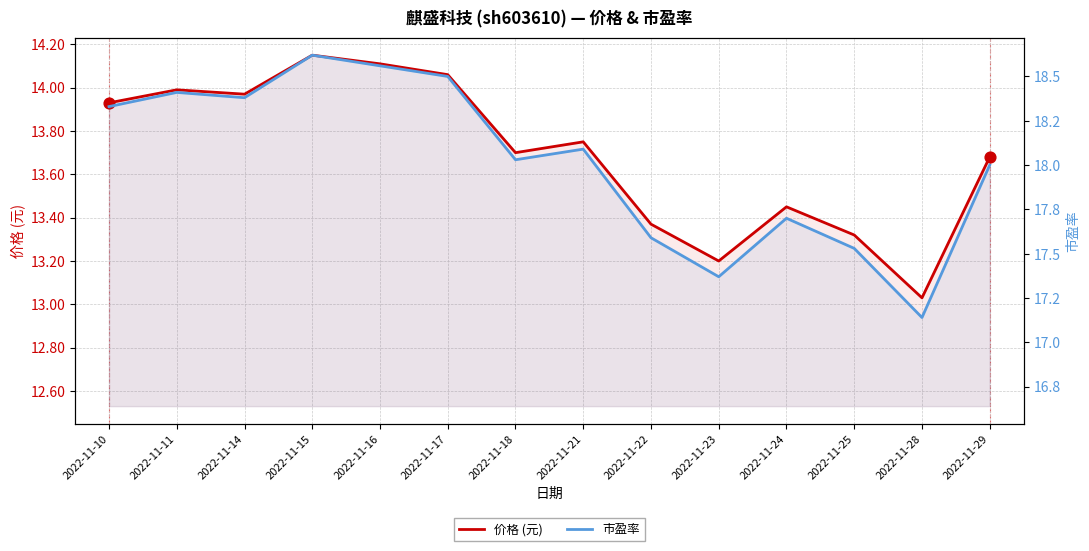

Which series has the largest total across all categories?

市盈率